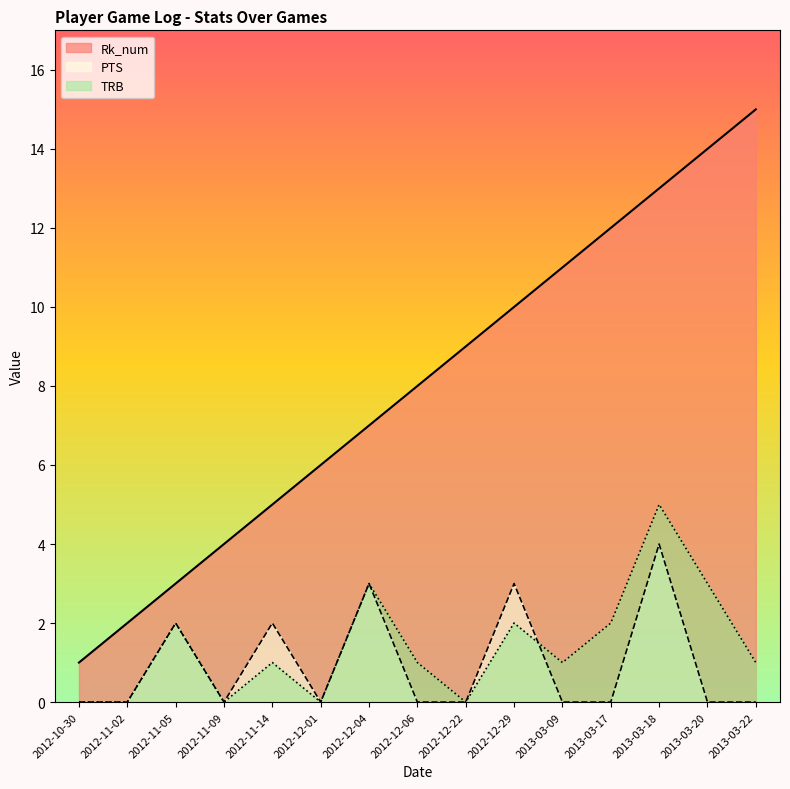

The value at 2013-03-17 is 21. True or false?

False